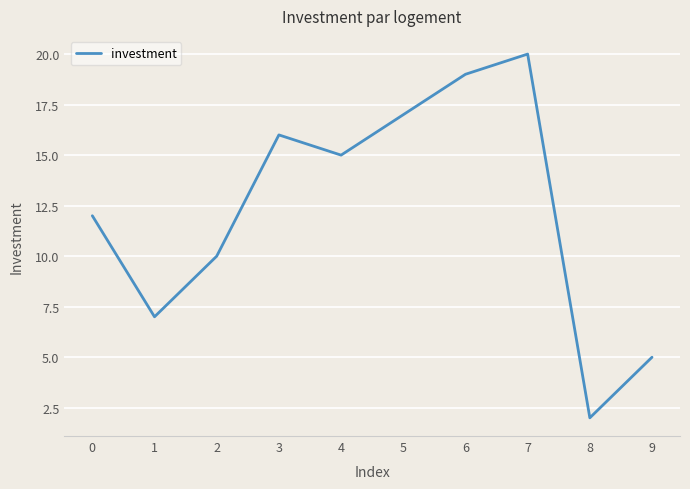

True or false: there are more than 1 points higher than both neighbors.

True